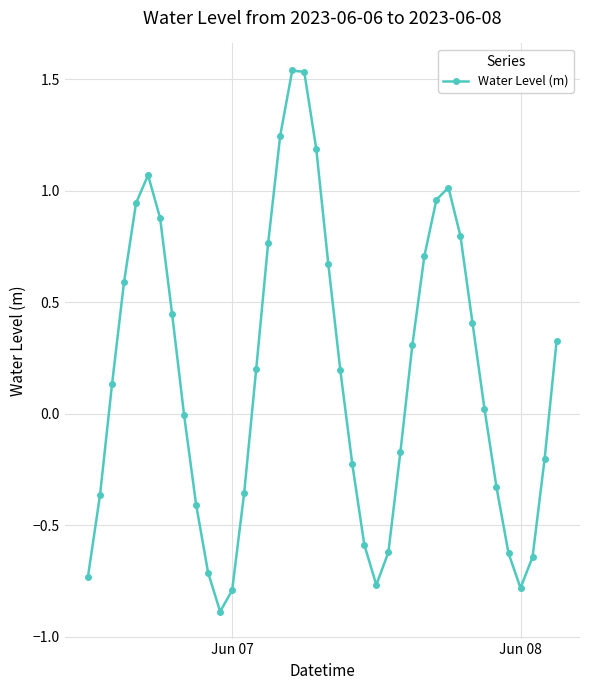

What is the smallest value displayed?

-0.9